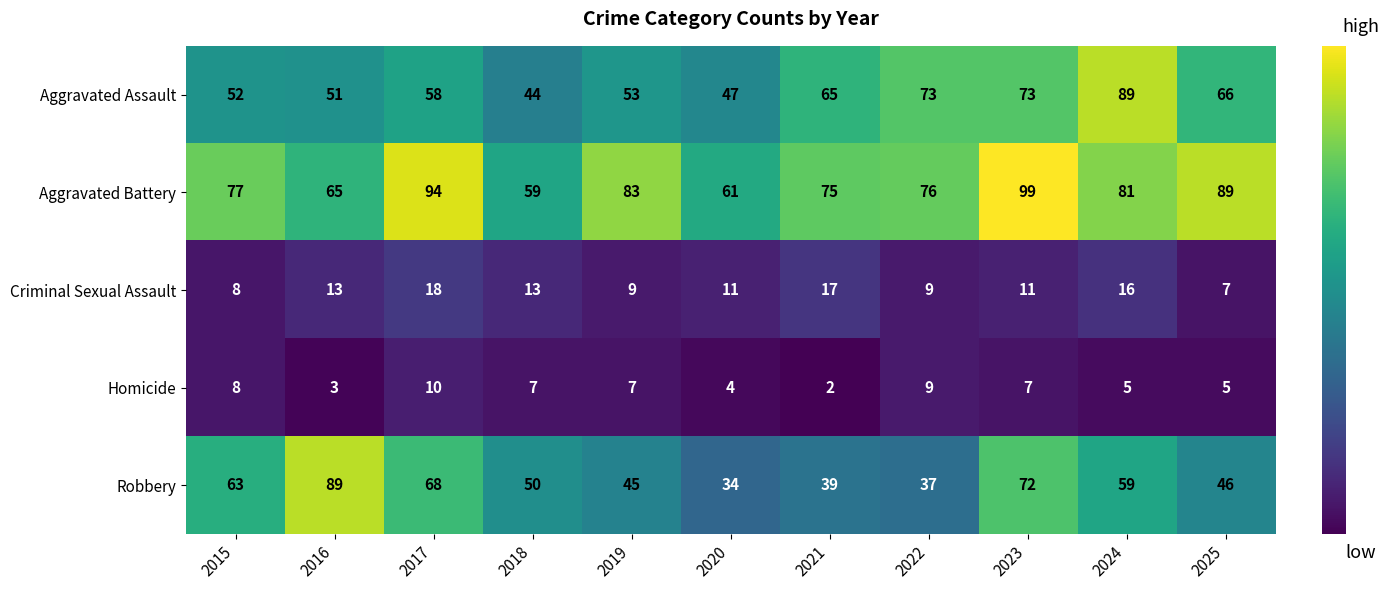

How many data points in Aggravated Battery are less than 77?

5